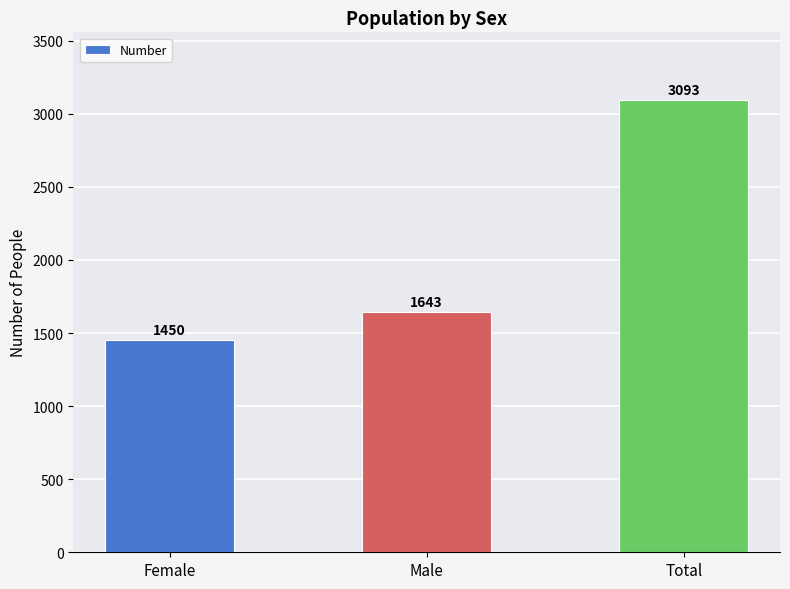

The chart shows a value of 4668 at Total. True or false?

False